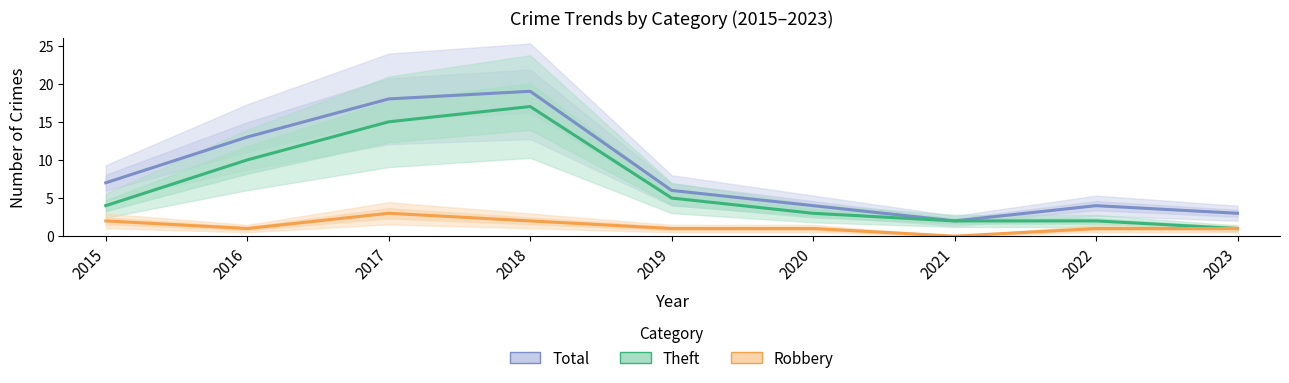

What is the value of the Robbery point at the 2nd from the left?

1